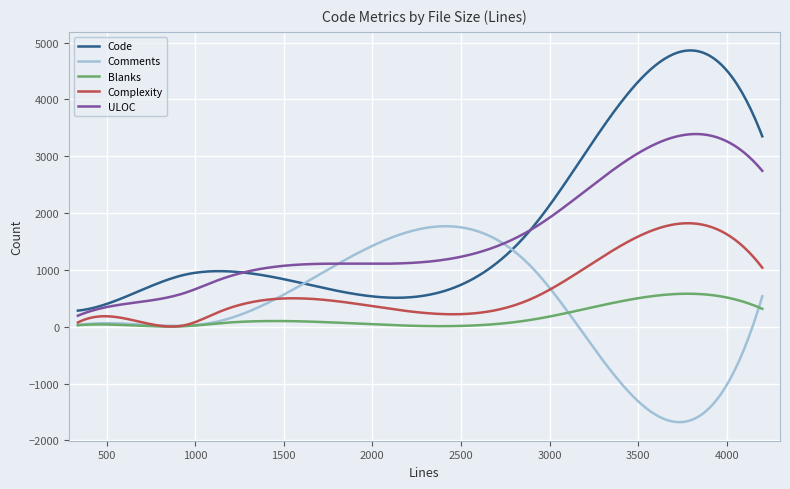

True or false: ULOC has more than 0 points higher than both neighbors.

True